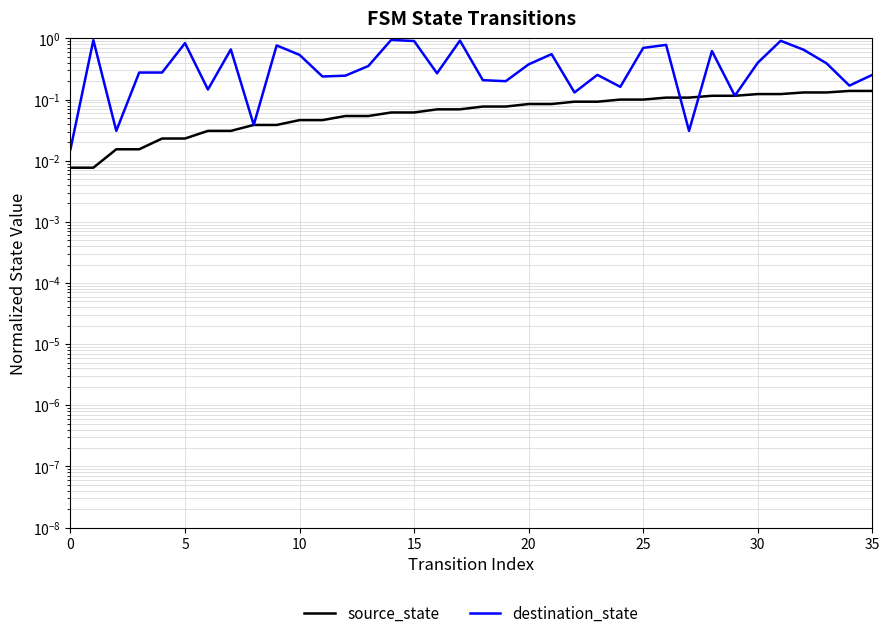

The source_state series shows 0.0 at 0. True or false?

True